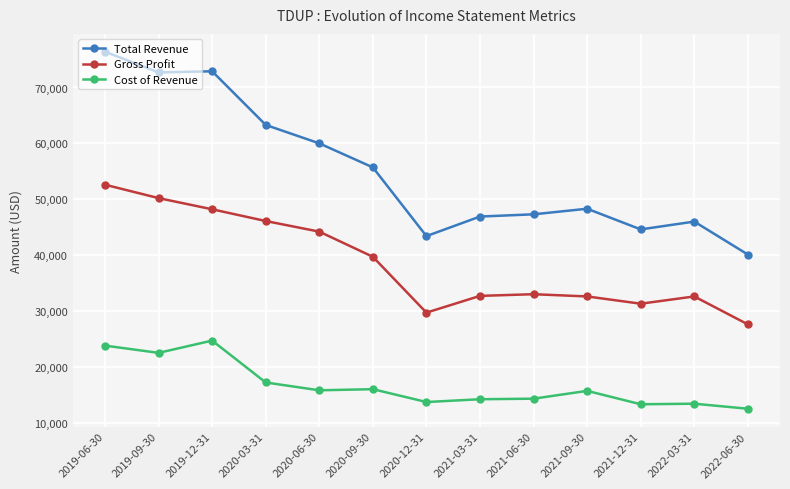

True or false: Gross Profit has more than 0 points higher than both neighbors.

True